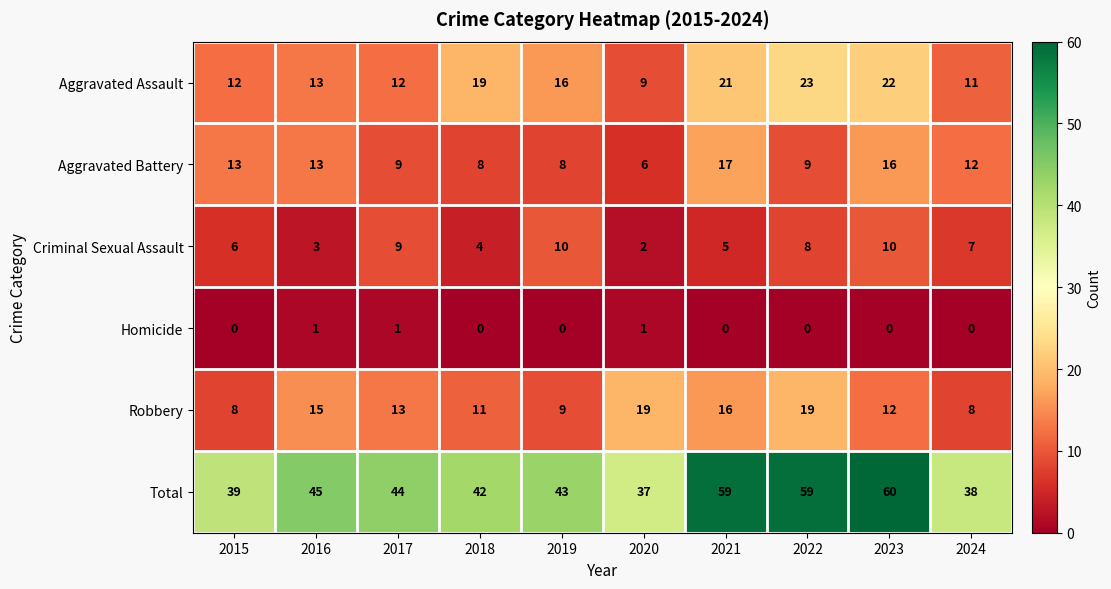

List the series in order of their peak value, lowest first.

Homicide, Criminal Sexual Assault, Aggravated Battery, Robbery, Aggravated Assault, Total